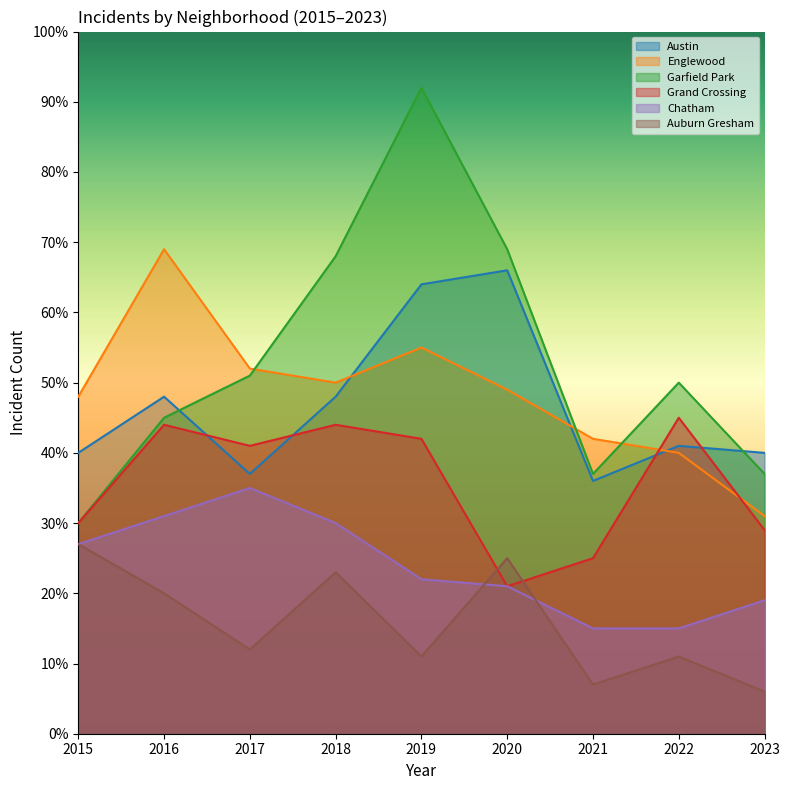

Where do Englewood and Austin first cross each other?

2018 and 2019